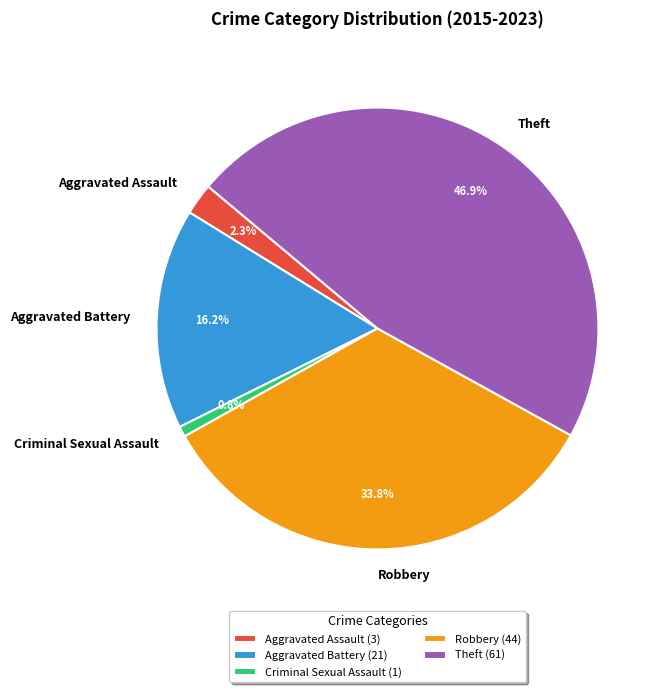

Is Aggravated Battery the majority of the pie?

No